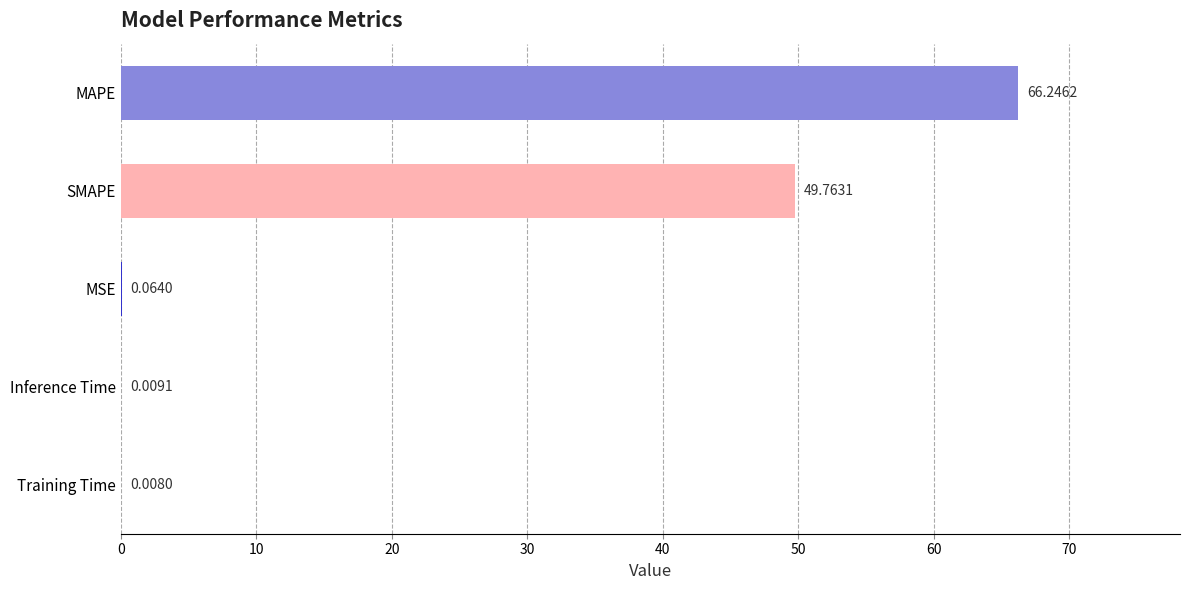

What is the sum of all values?

116.1